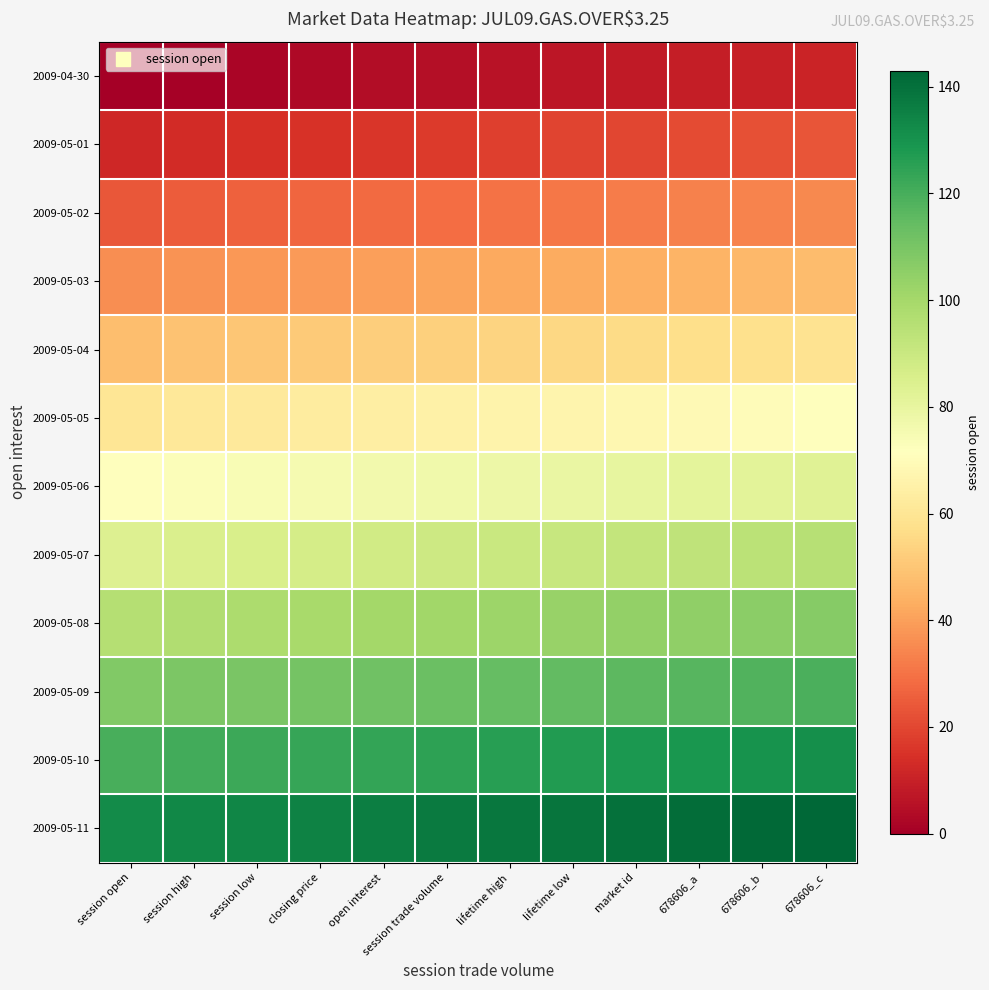

How many data points does each series have?

12